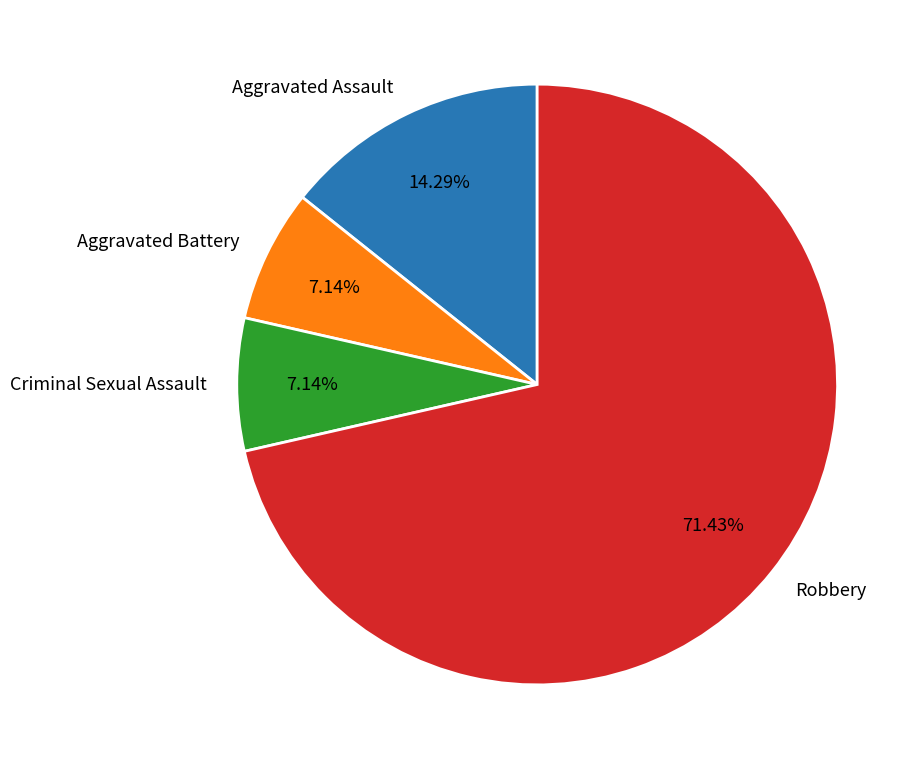

To the nearest percent, what is the difference between the Criminal Sexual Assault and Aggravated Assault slice percentages?

7%